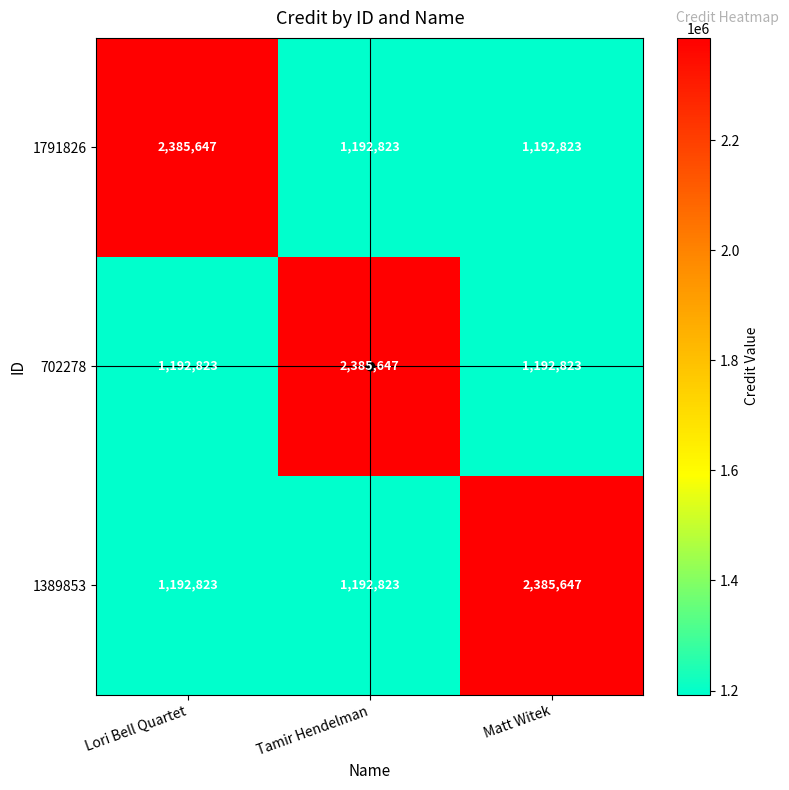

What is the approximate value of 702278 at Lori Bell Quartet?

1192823